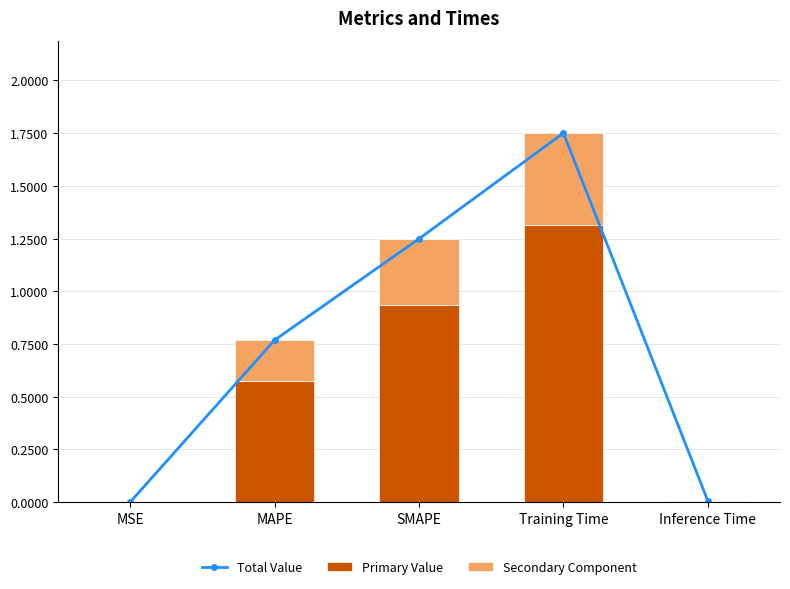

What is the approximate value of Primary Value at Training Time?

1.3